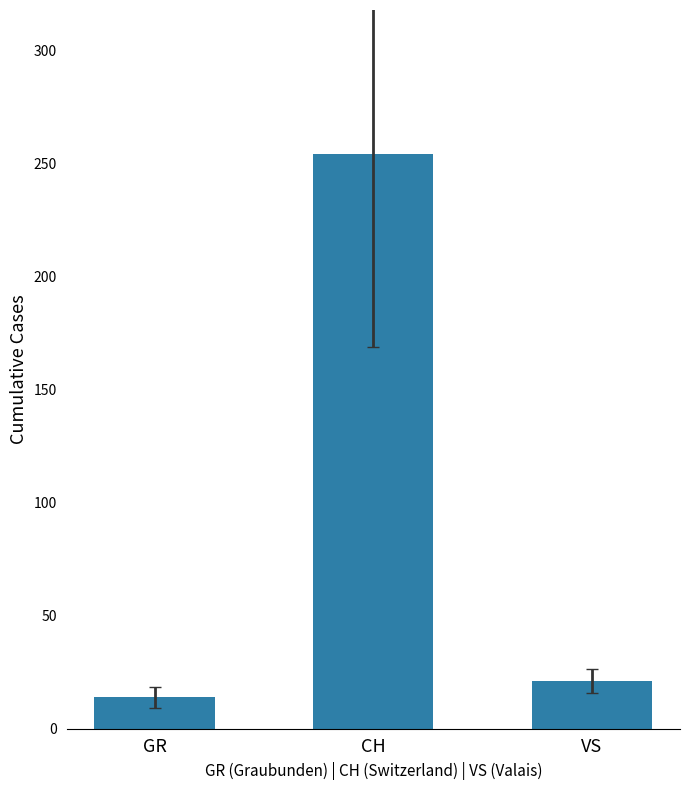

At which label is the value closest to 134?

VS